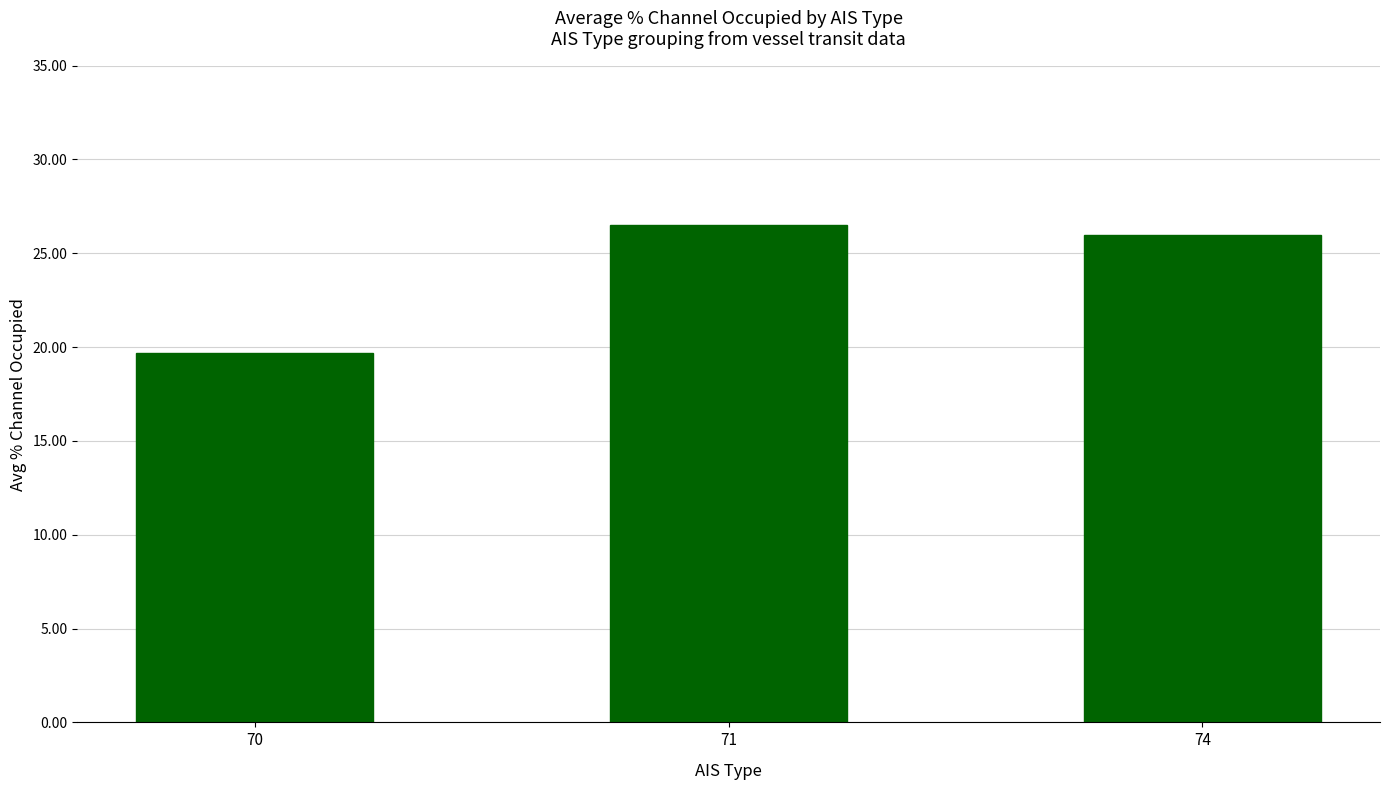

Reading left to right, list all the values displayed in this chart.

70=19.7	71=26.5	74=26.0